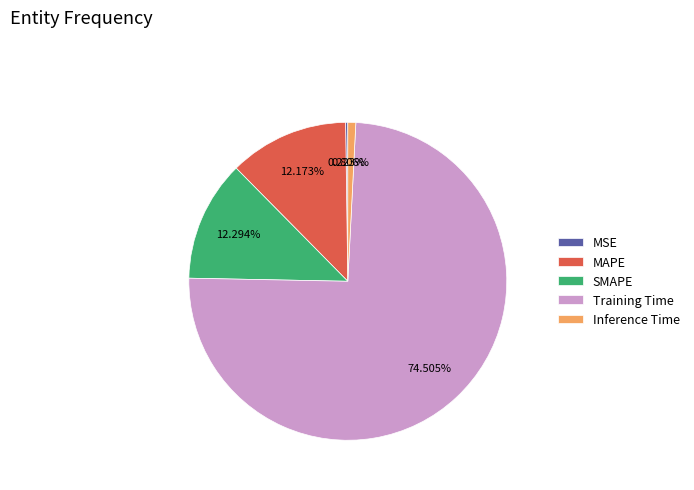

Between SMAPE and Inference Time, which is larger?

SMAPE